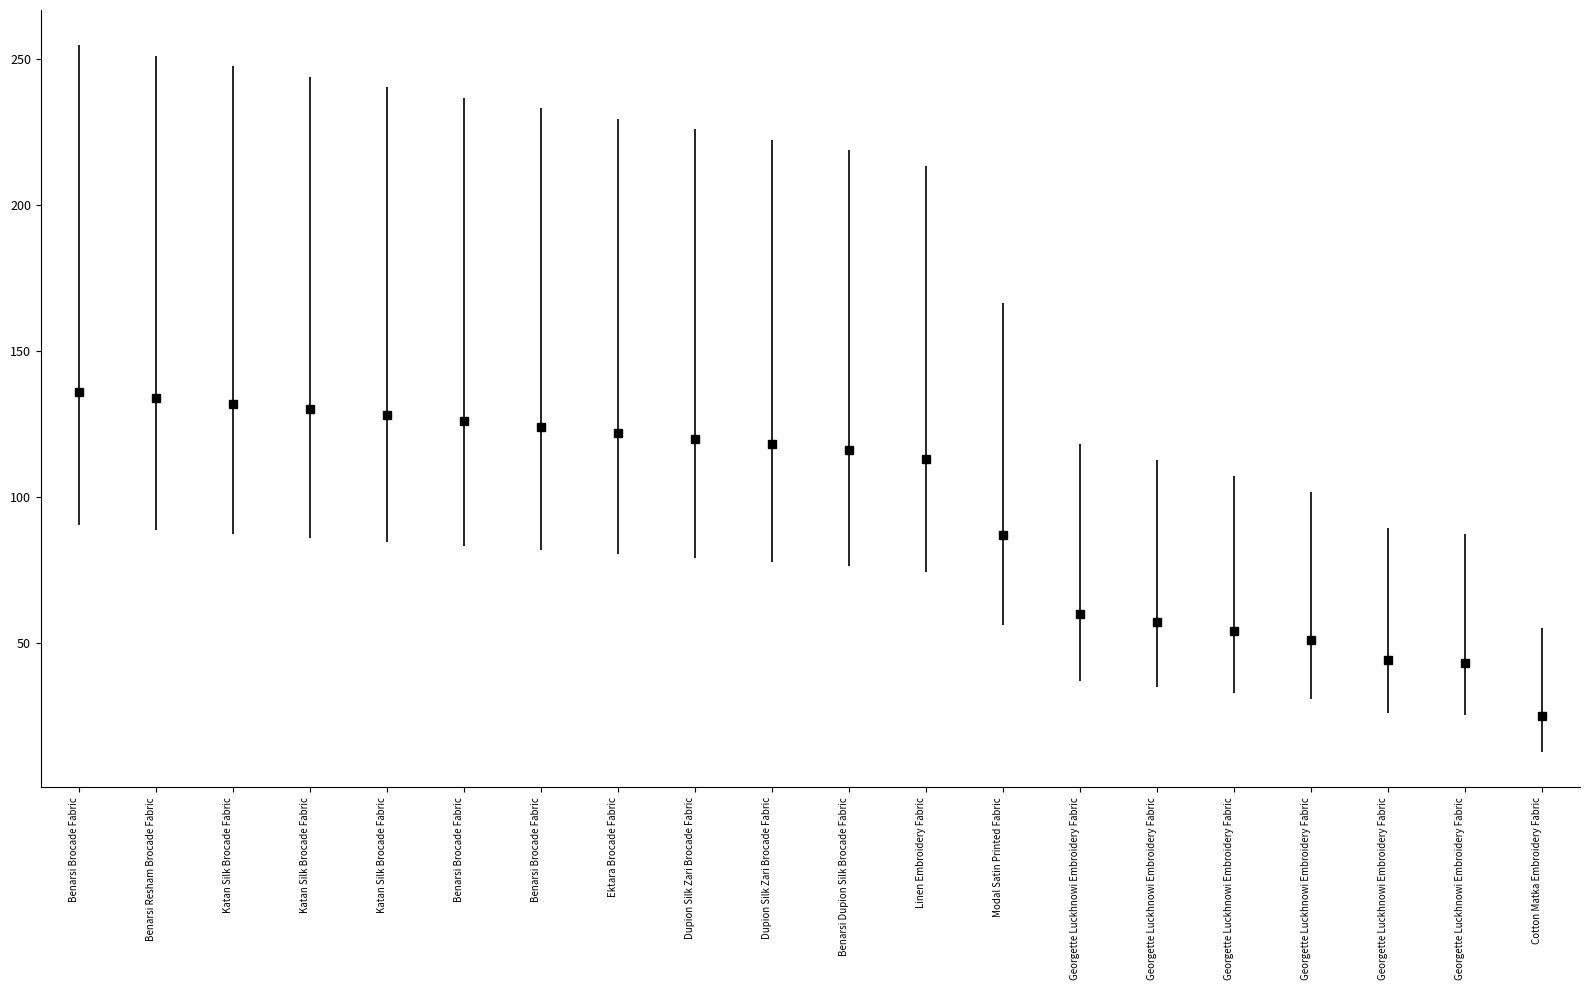

Is this an area chart (filled region under the line)?

No